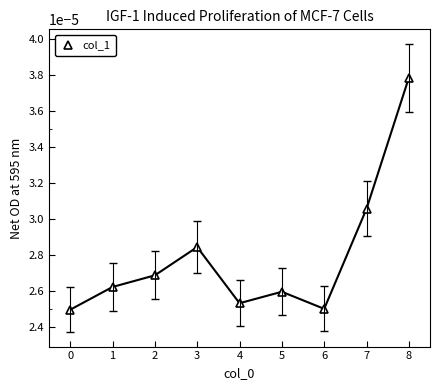

How many values are between 0 and 1?

9